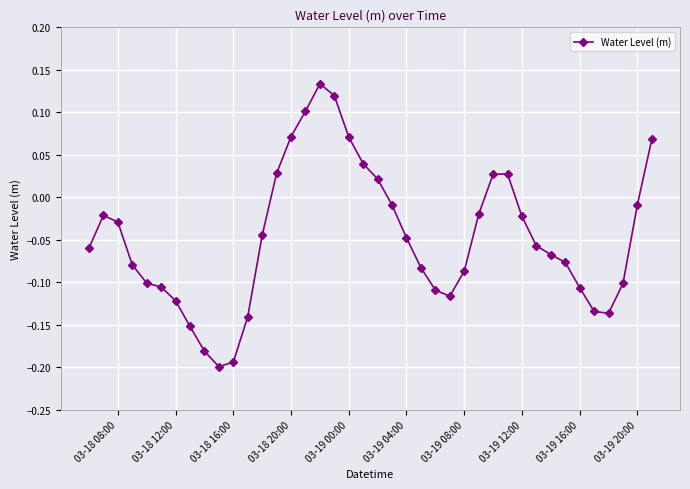

What is the difference between the second highest and second lowest values?

0.3